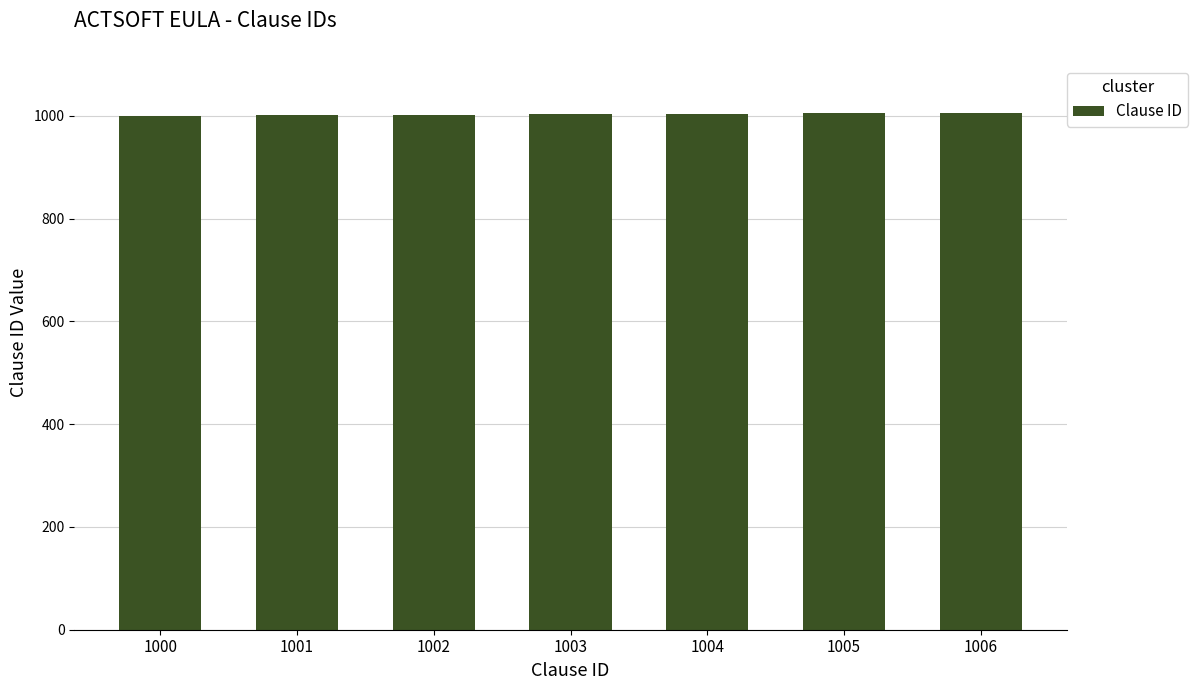

How many series are shown in this chart?

1